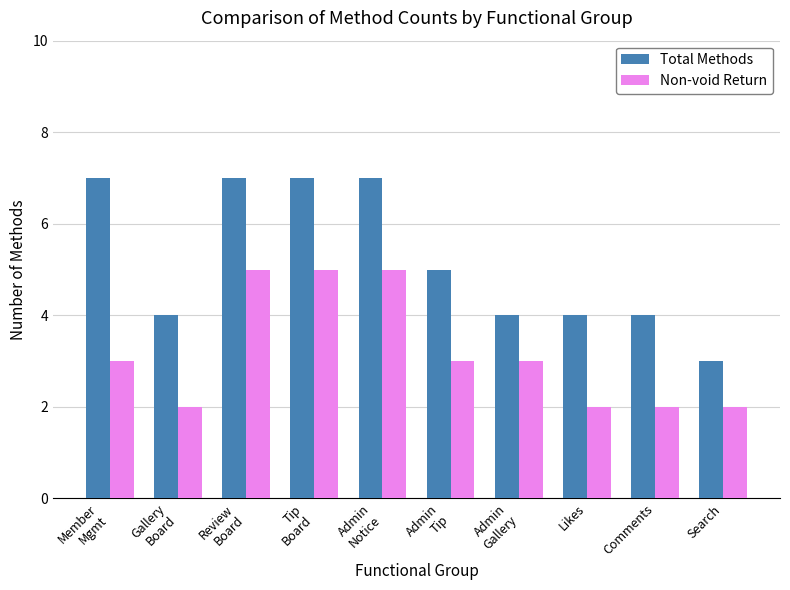

How many data points does each series have?

10